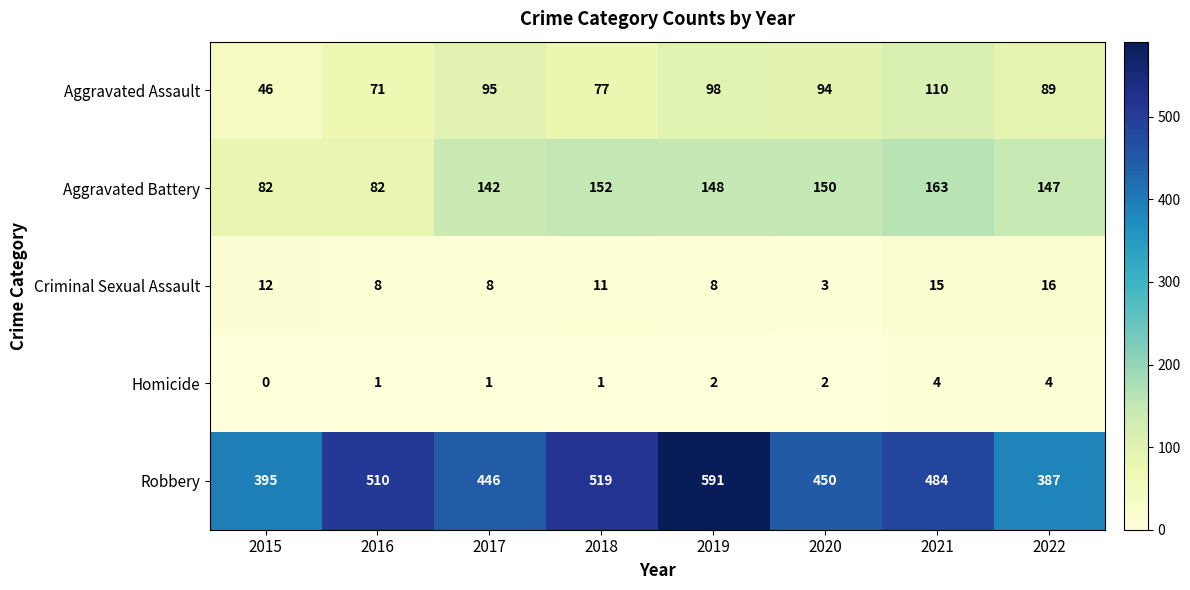

The Robbery series shows 568 at 2015. True or false?

False